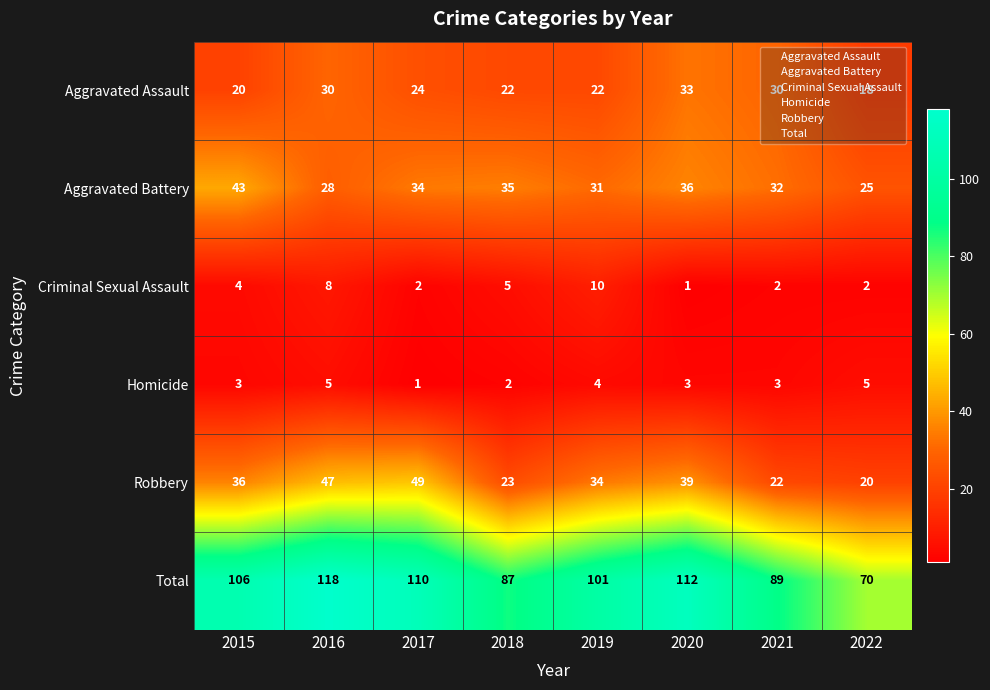

Count the number of data series in this chart.

6